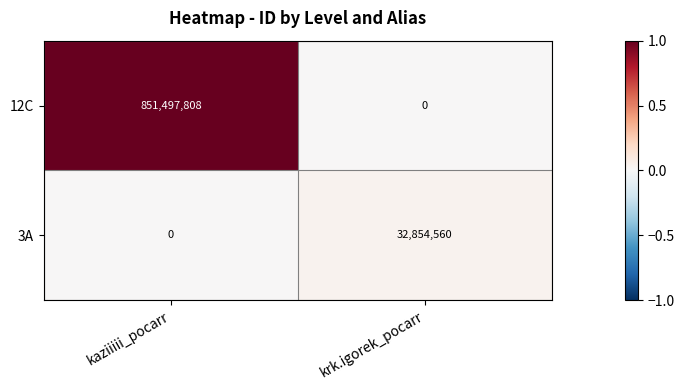

Rank the series by their average value, from highest to lowest.

12C, 3A